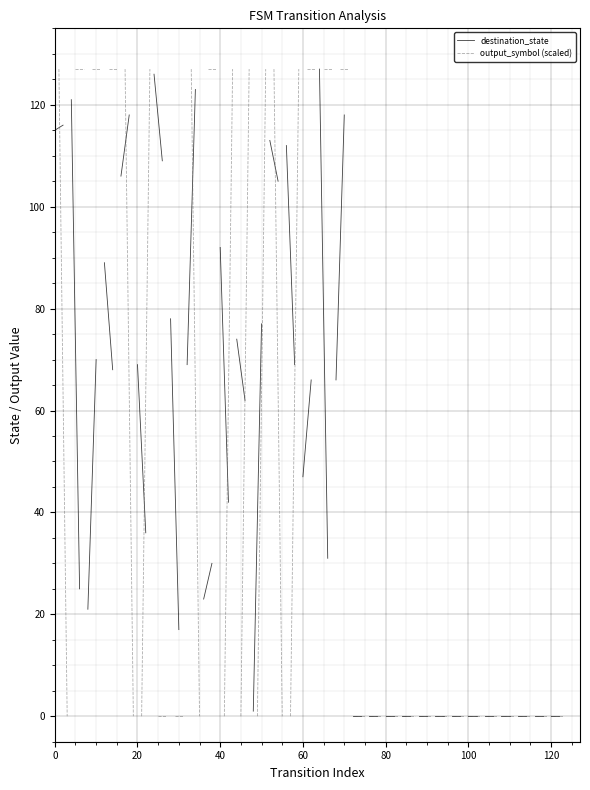

Which series changed the most between 0 and 20?

output_symbol (scaled)